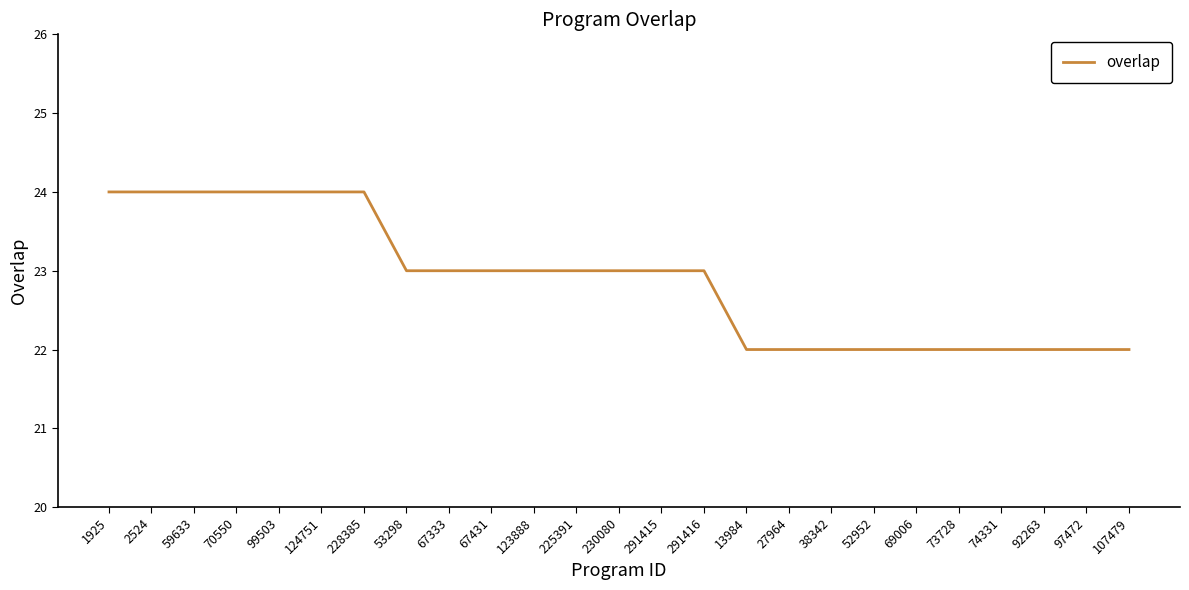

What is the sum of the values at 67333 and 228385?

47